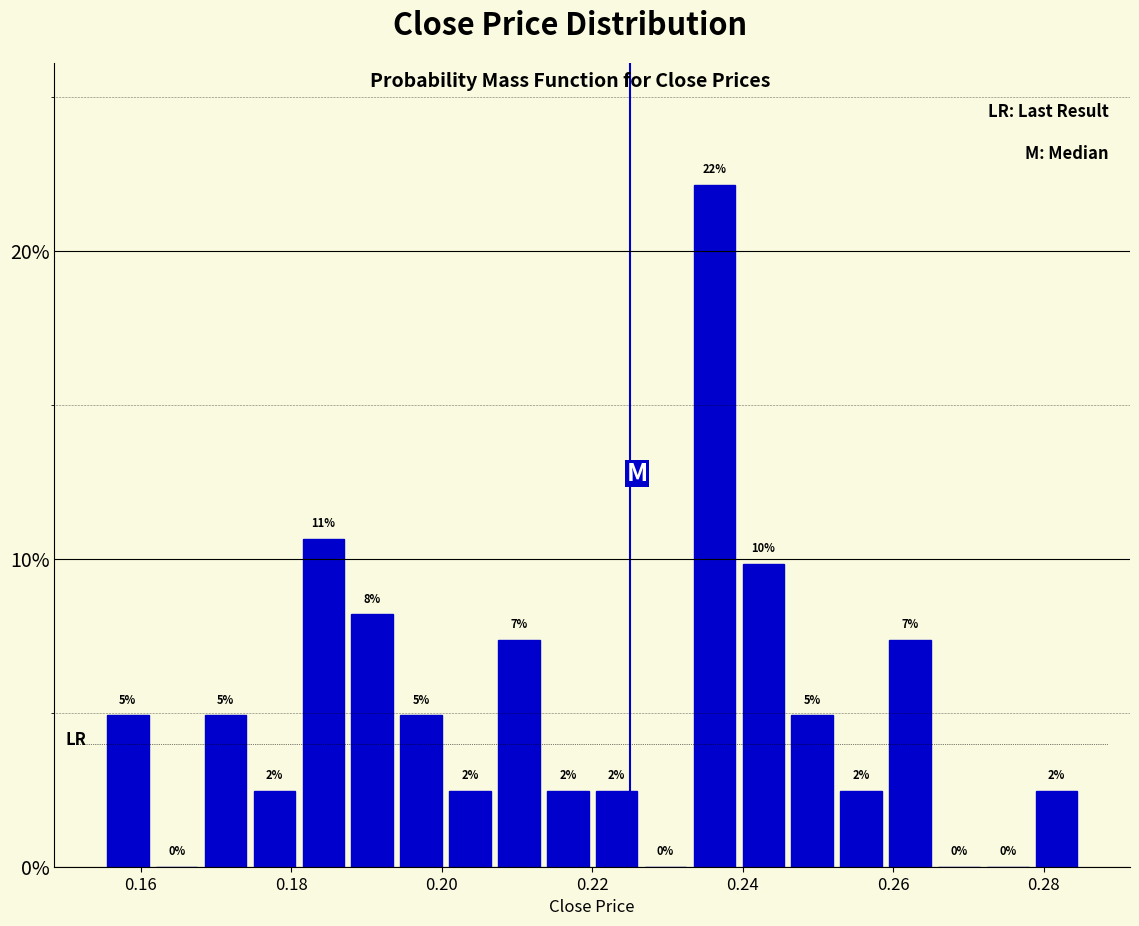

Read against the x-axis, roughly where is the centre of the tallest bar?

0.236